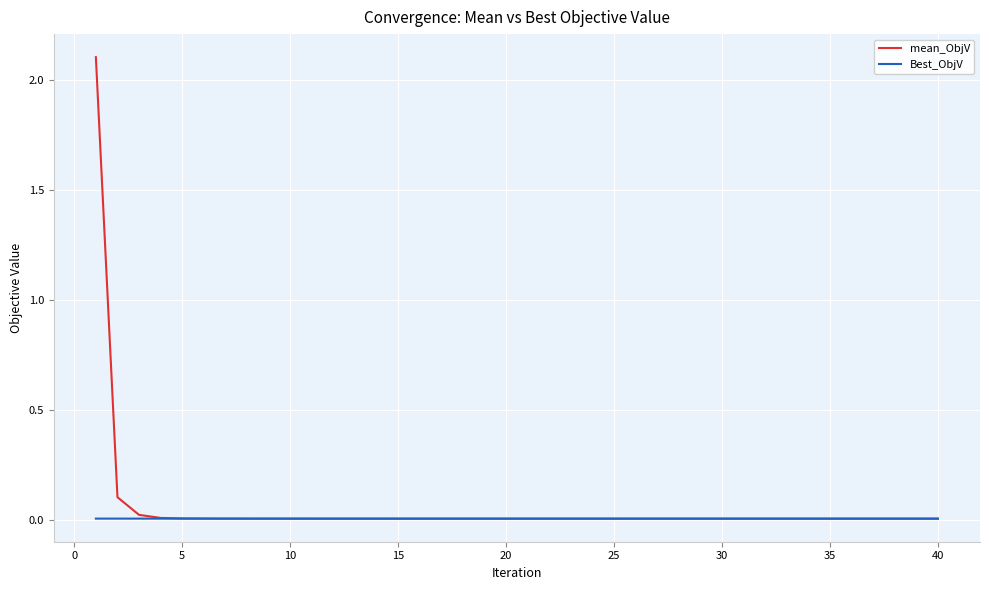

Which series has the largest total across all categories?

mean_ObjV